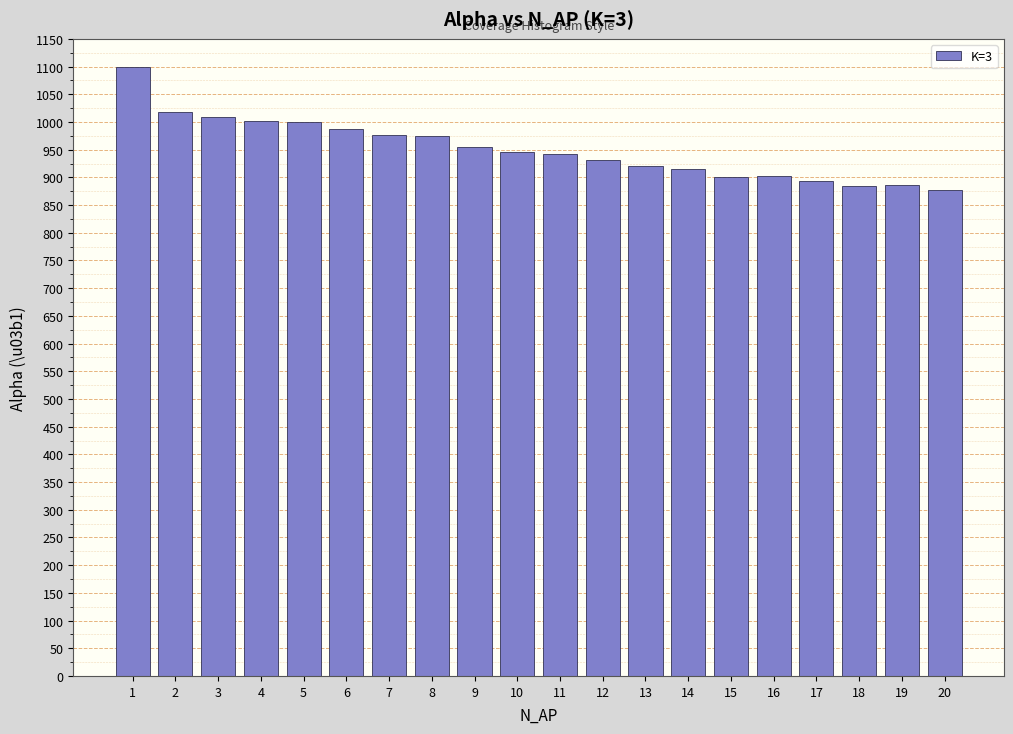

Is it true that the value at 19 is 885.6?

True